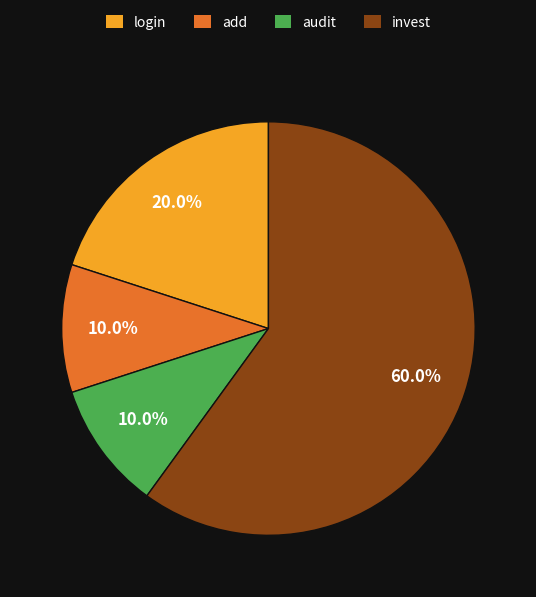

Is there a majority slice in this chart?

Yes